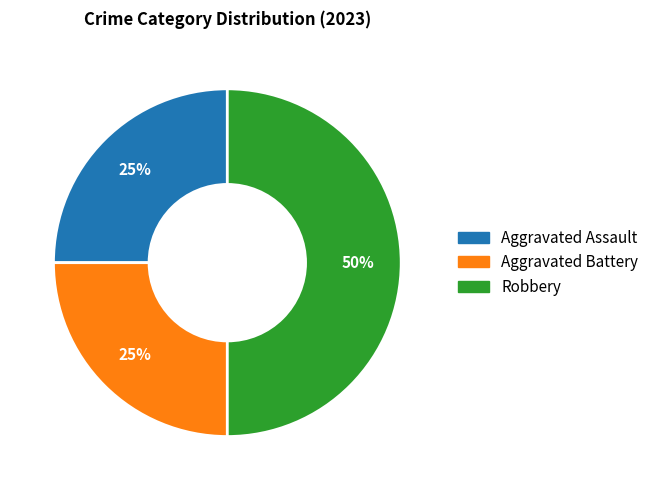

Which has a higher value, Aggravated Assault or Robbery?

Robbery